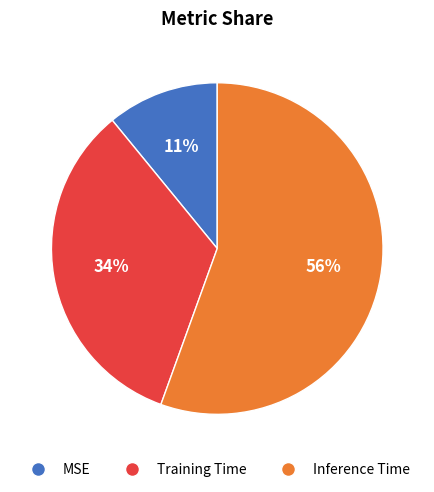

To the nearest percent, what portion does MSE represent?

11%